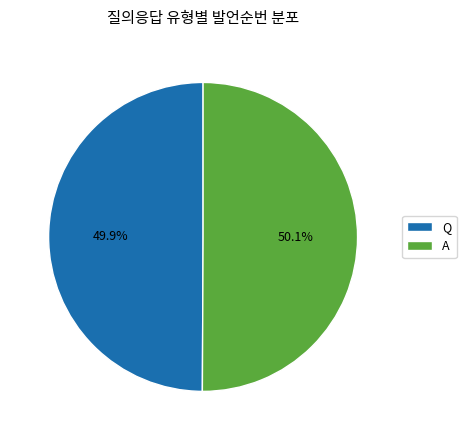

Is the sum of A and Q greater than half?

Yes